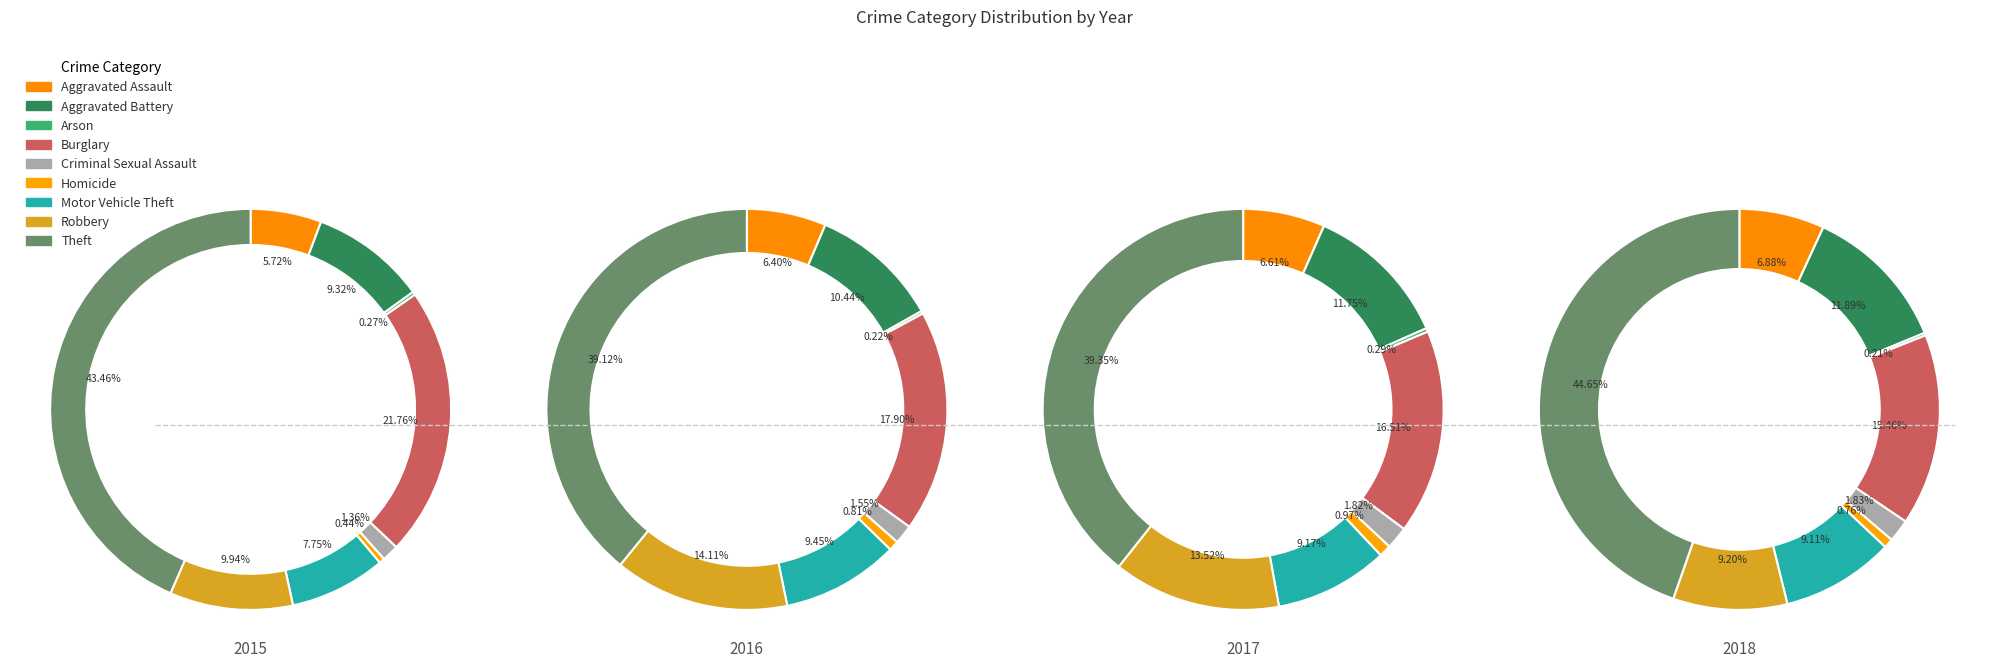

To the nearest percent, what percentage of the pie is Criminal Sexual Assault?

1%